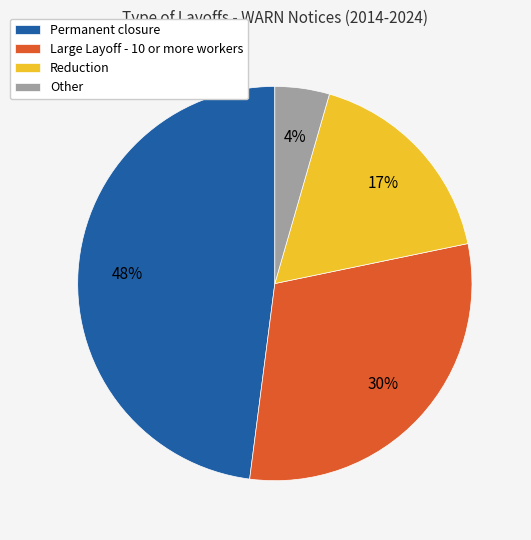

Combined, do Other and Large Layoff - 10 or more workers account for over 50%?

No